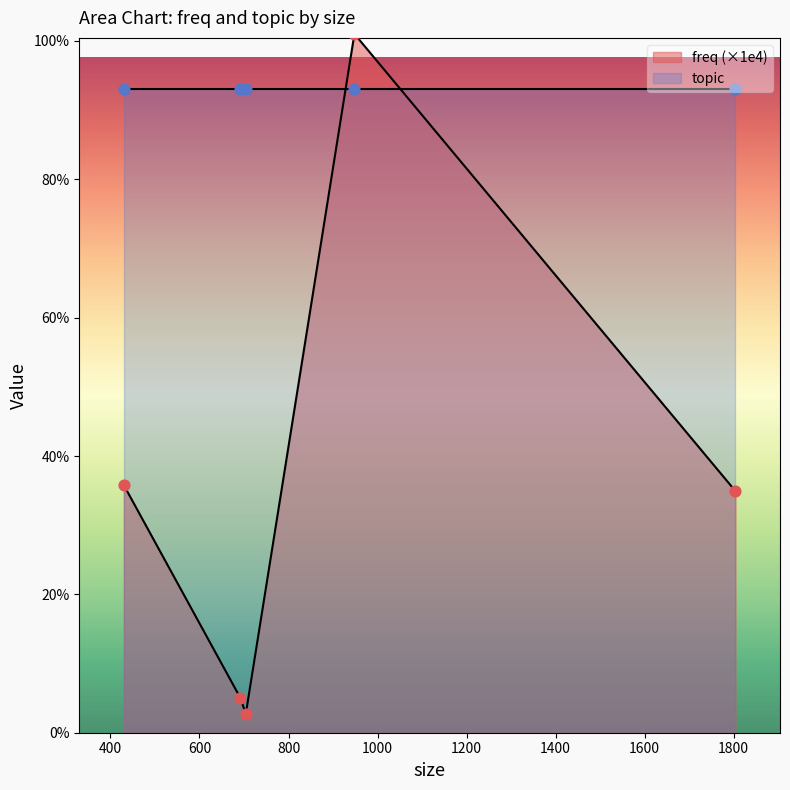

At how many categories does at least one series exceed 10?

5